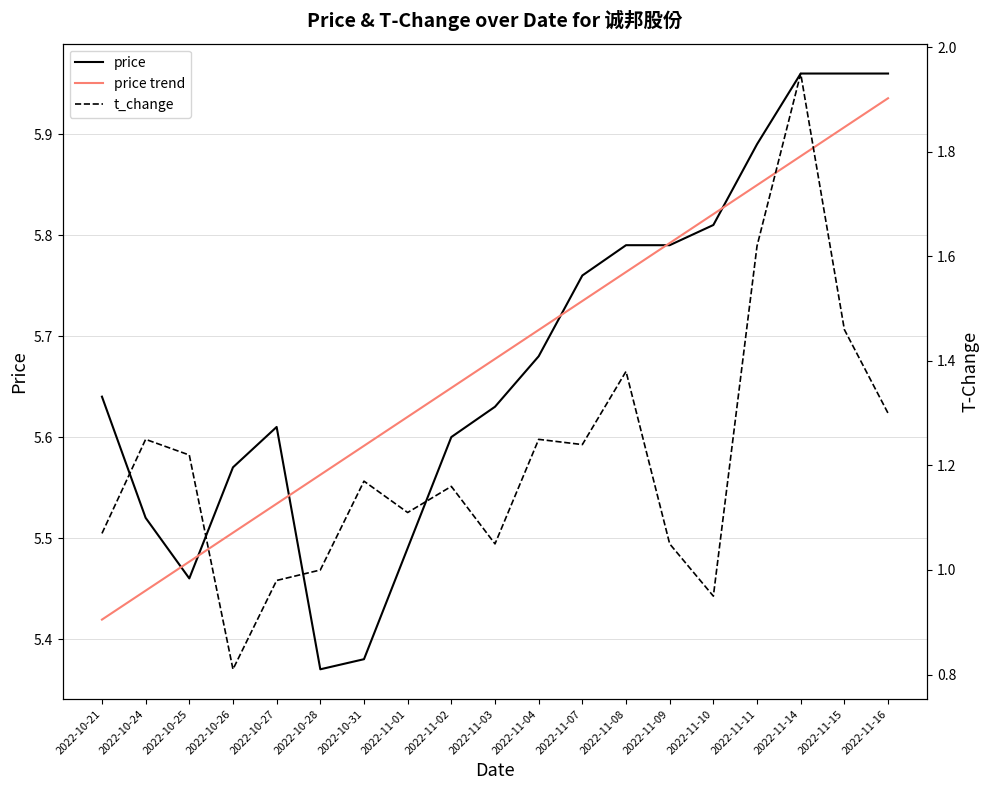

Where is the first local minimum for price?

2022-10-25